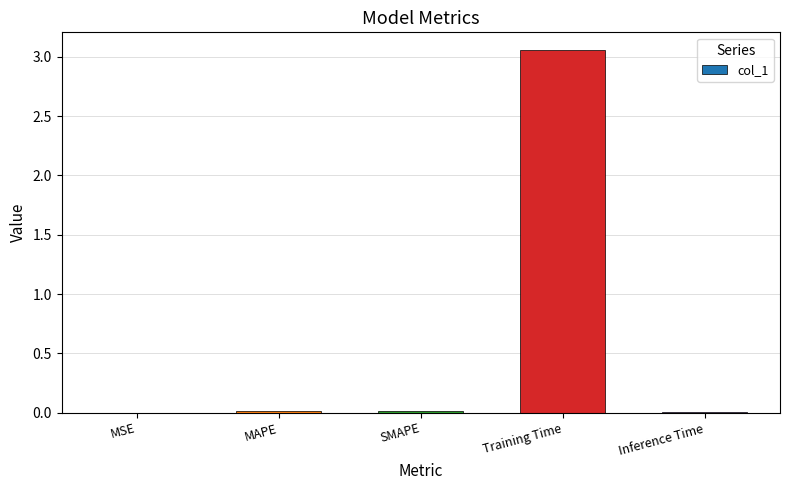

The chart shows a value of 0.0 at MAPE. True or false?

True